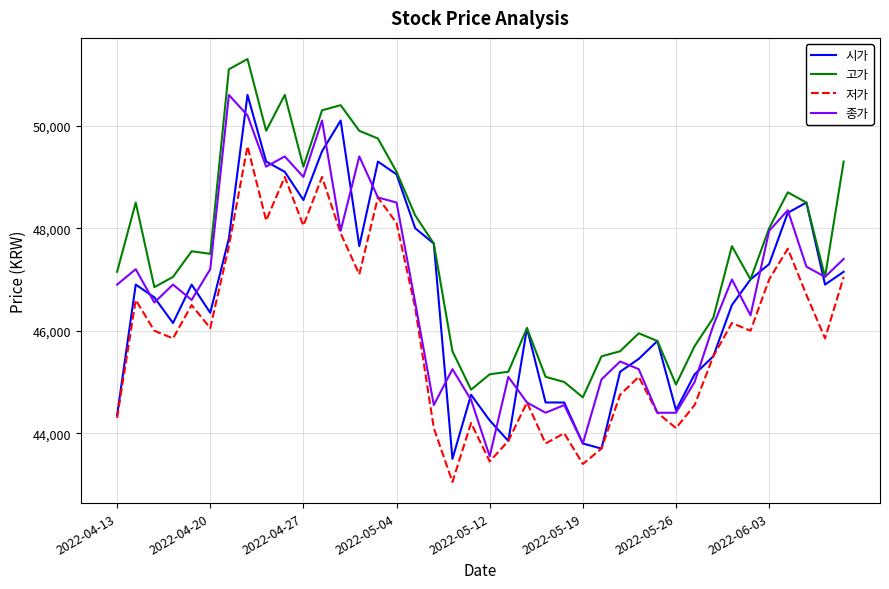

Which series has the largest total across all categories?

고가